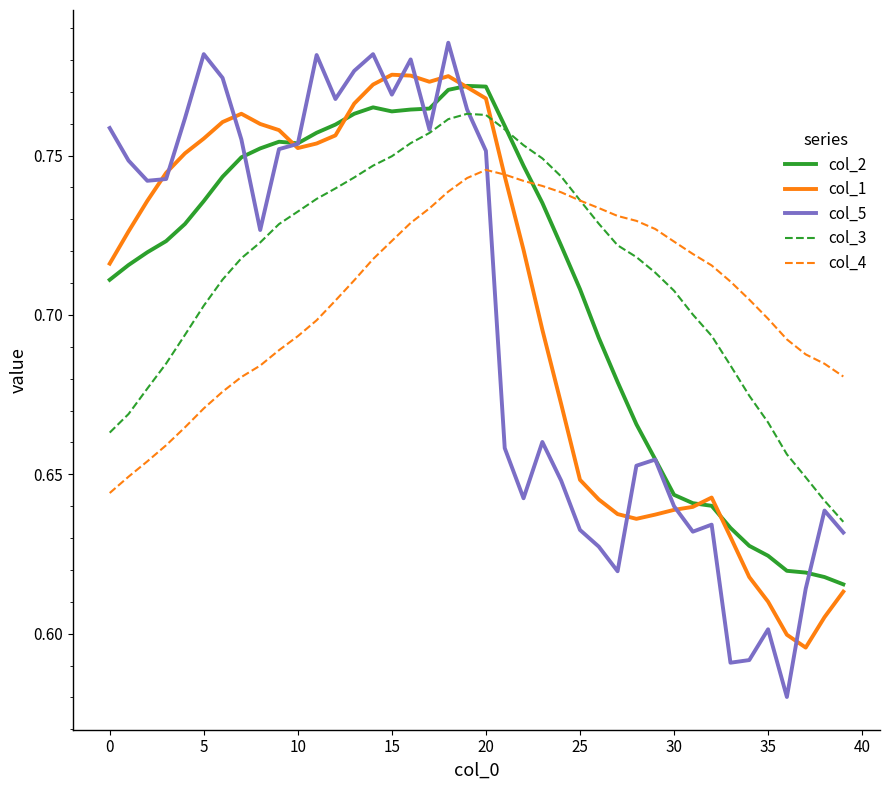

Which series has the widest spread of values?

col_5